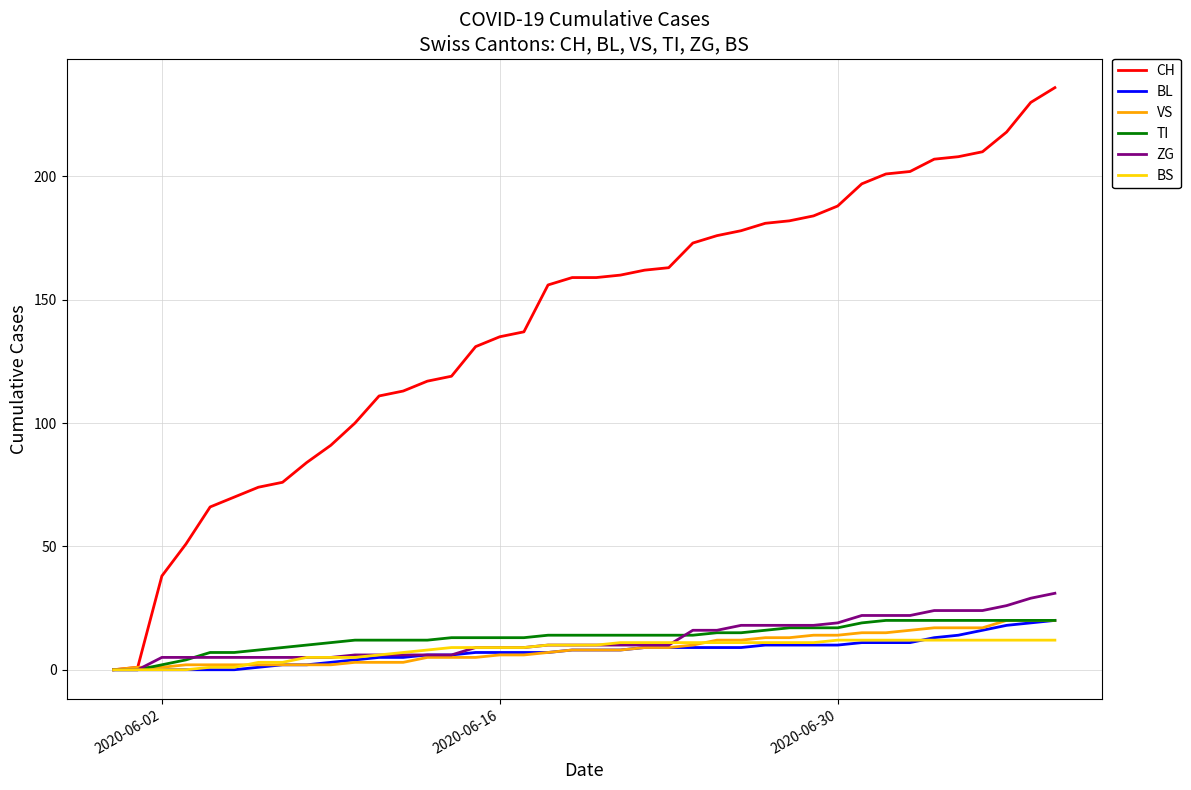

Which series has the largest total across all categories?

CH